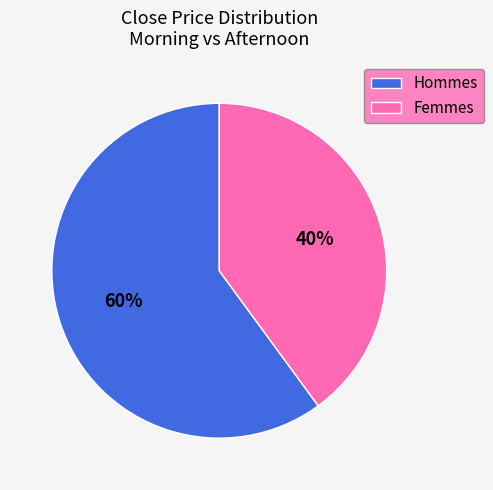

To the nearest percent, what percentage of the pie is Hommes?

60%